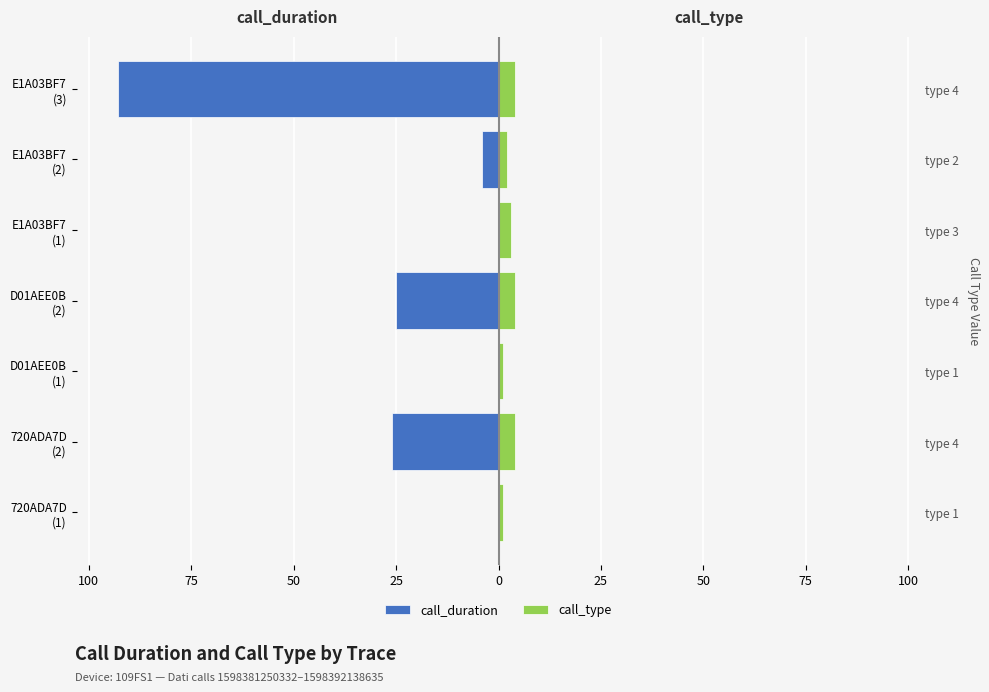

Which series changed the most between 720ADA7D (2) and E1A03BF7 (1)?

call_duration